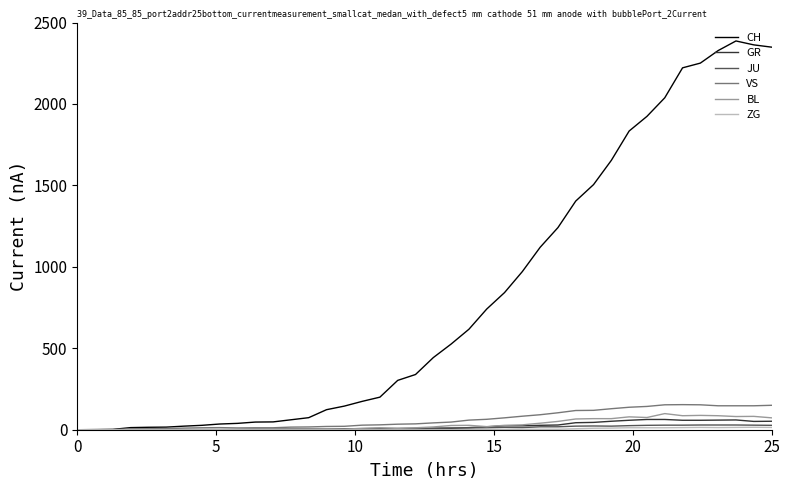

What is the difference between the second highest and minimum values in the BL series?

88